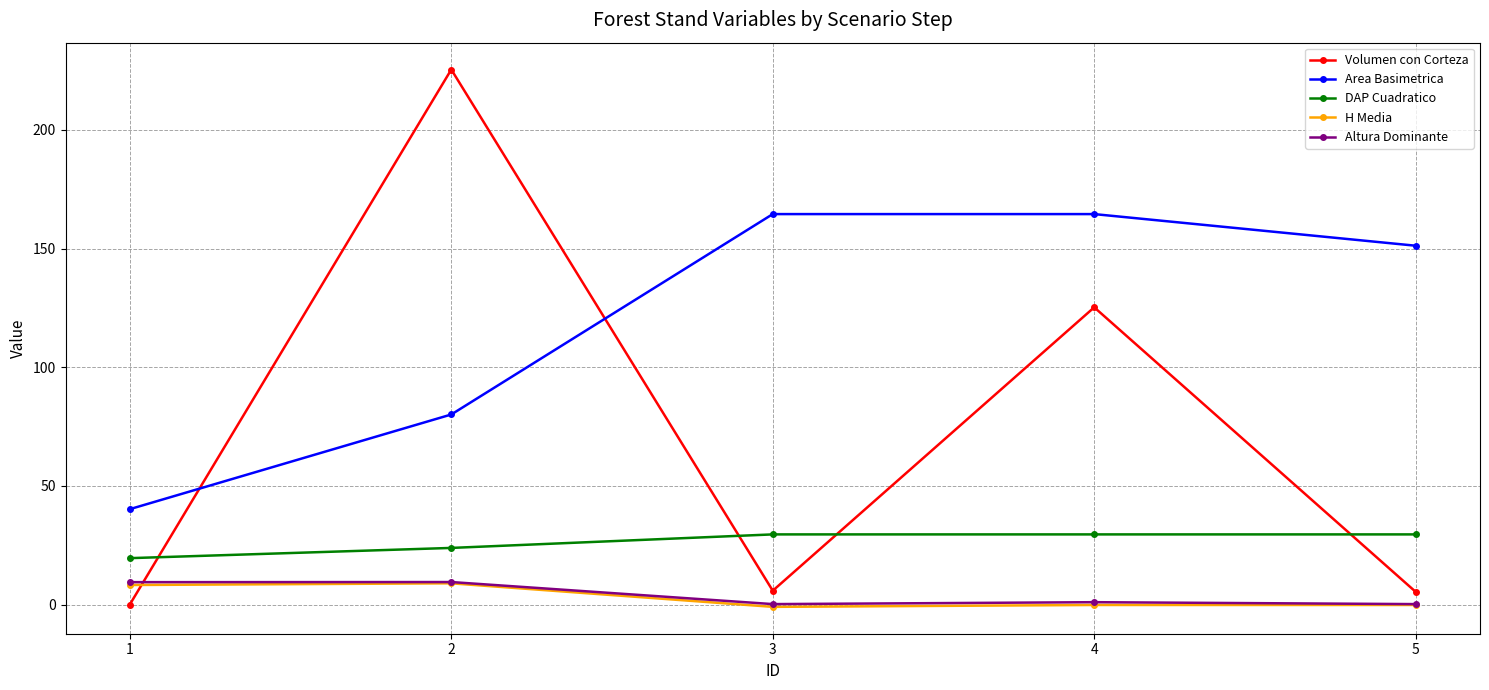

What is the lowest value of the DAP Cuadratico series?

19.5